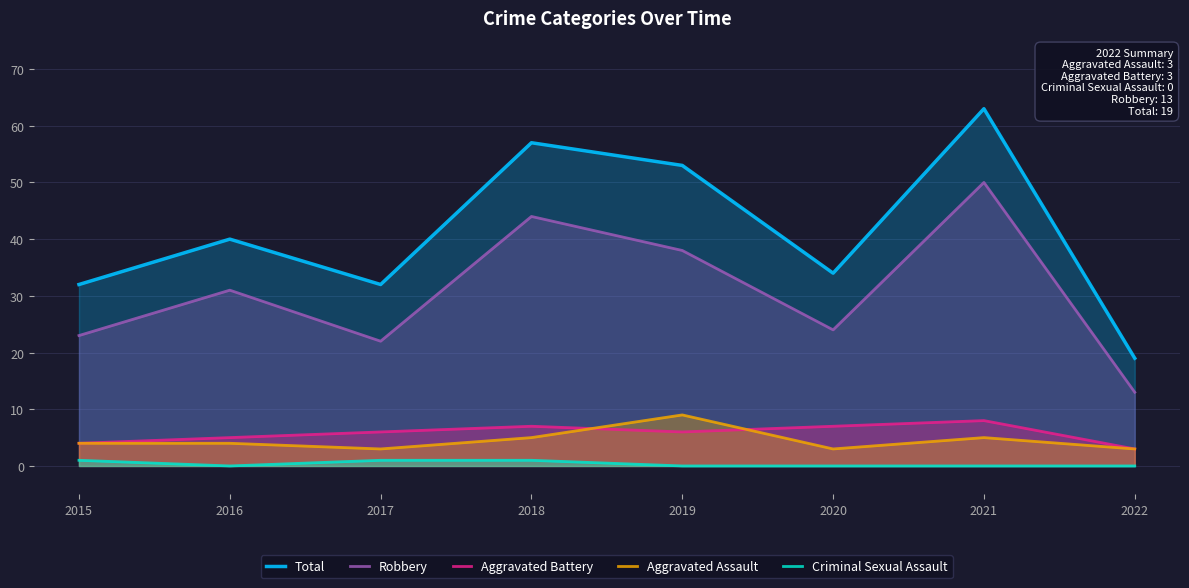

Reading left to right, transcribe all the data shown in this chart.

Total: 32	40	32	57	53	34	63	19
Robbery: 23	31	22	44	38	24	50	13
Aggravated Battery: 4	5	6	7	6	7	8	3
Aggravated Assault: 4	4	3	5	9	3	5	3
Criminal Sexual Assault: 1	0	1	1	0	0	0	0